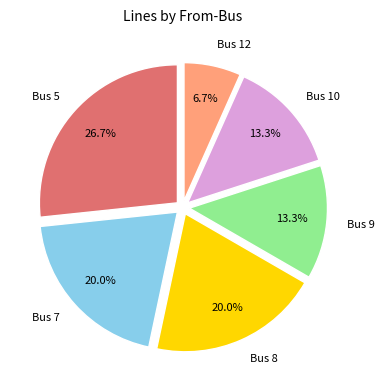

Which category has the biggest portion of the pie?

Bus 5